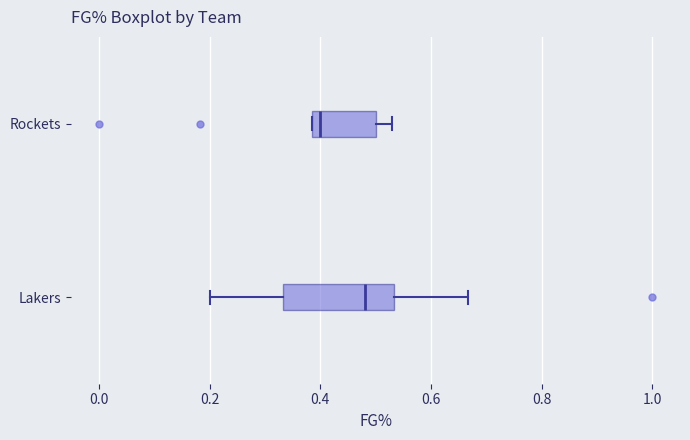

Where is the left edge of the box for Rockets on the x-axis? The values are not printed on the chart, so give them approximately, as read against the axis.

0.38